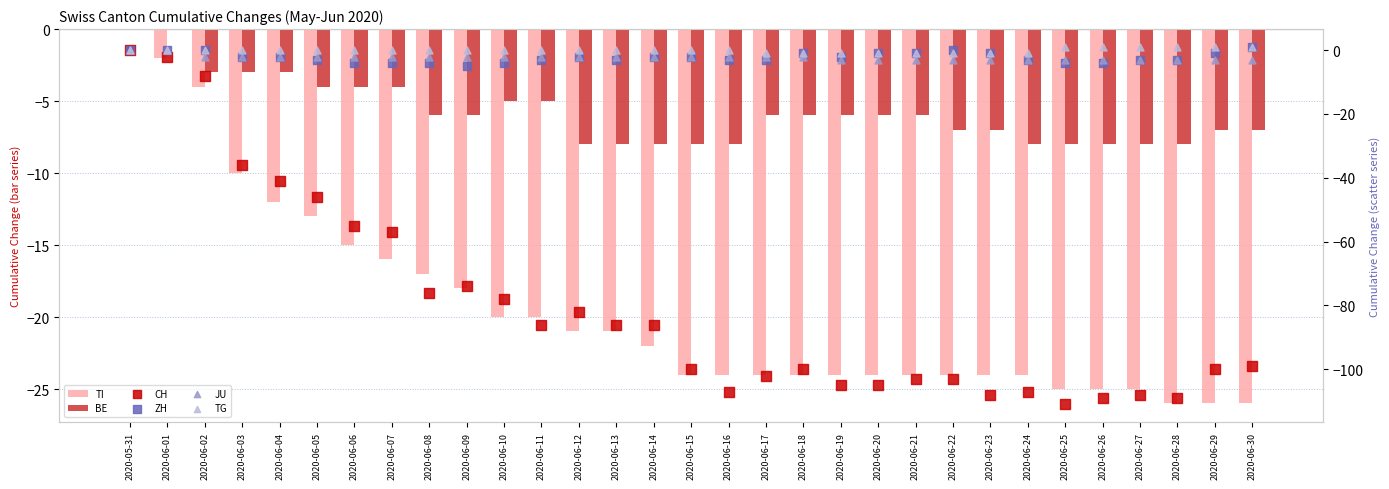

At which category is the sum across all series the highest?

2020-05-31